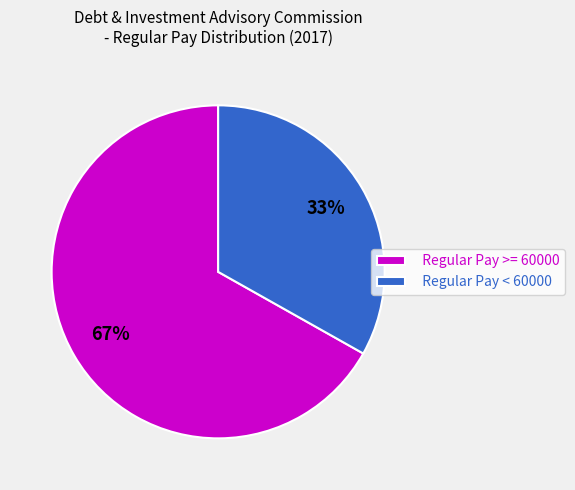

Which slice is the smallest?

Regular Pay < 60000